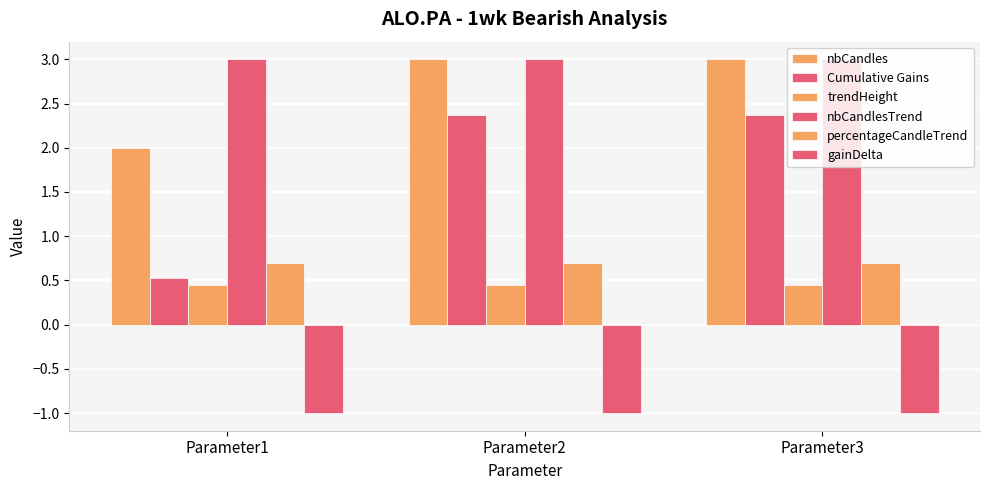

How many series are shown in this chart?

6